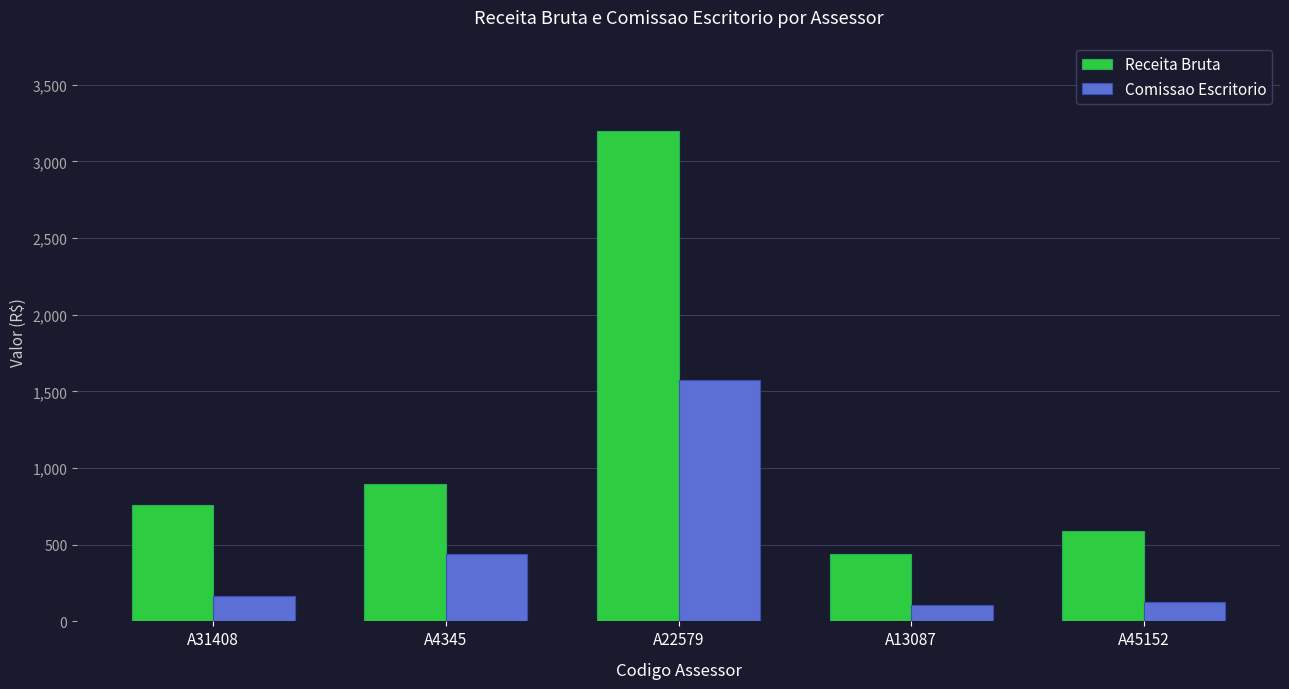

What is the difference between the highest and lowest values at A22579?

1622.6